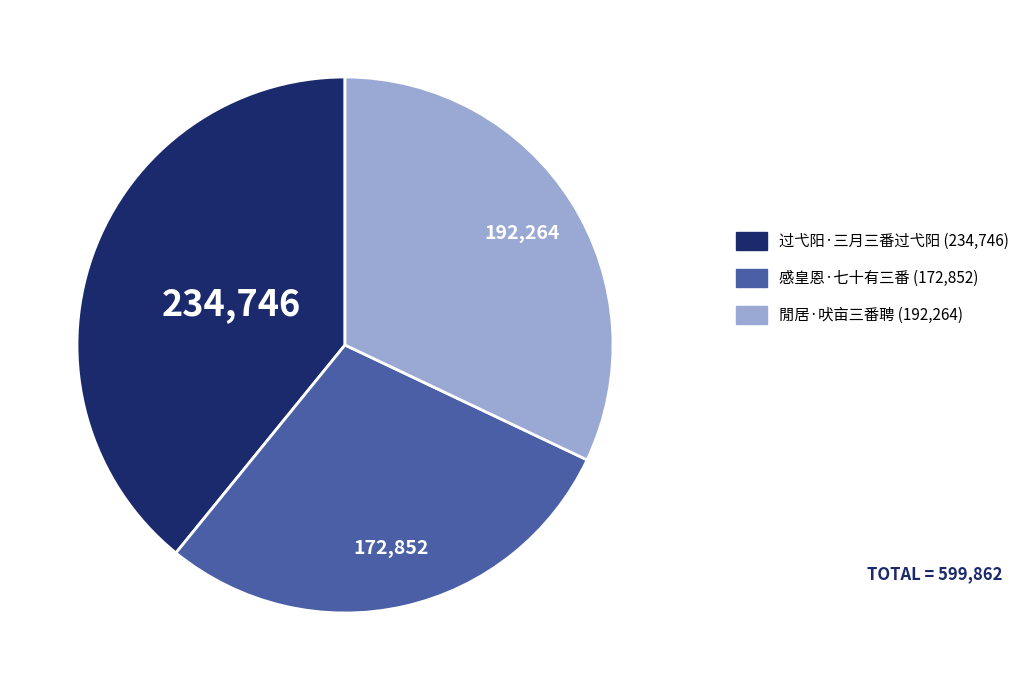

Which category has the biggest portion of the pie?

过弋阳·三月三番过弋阳